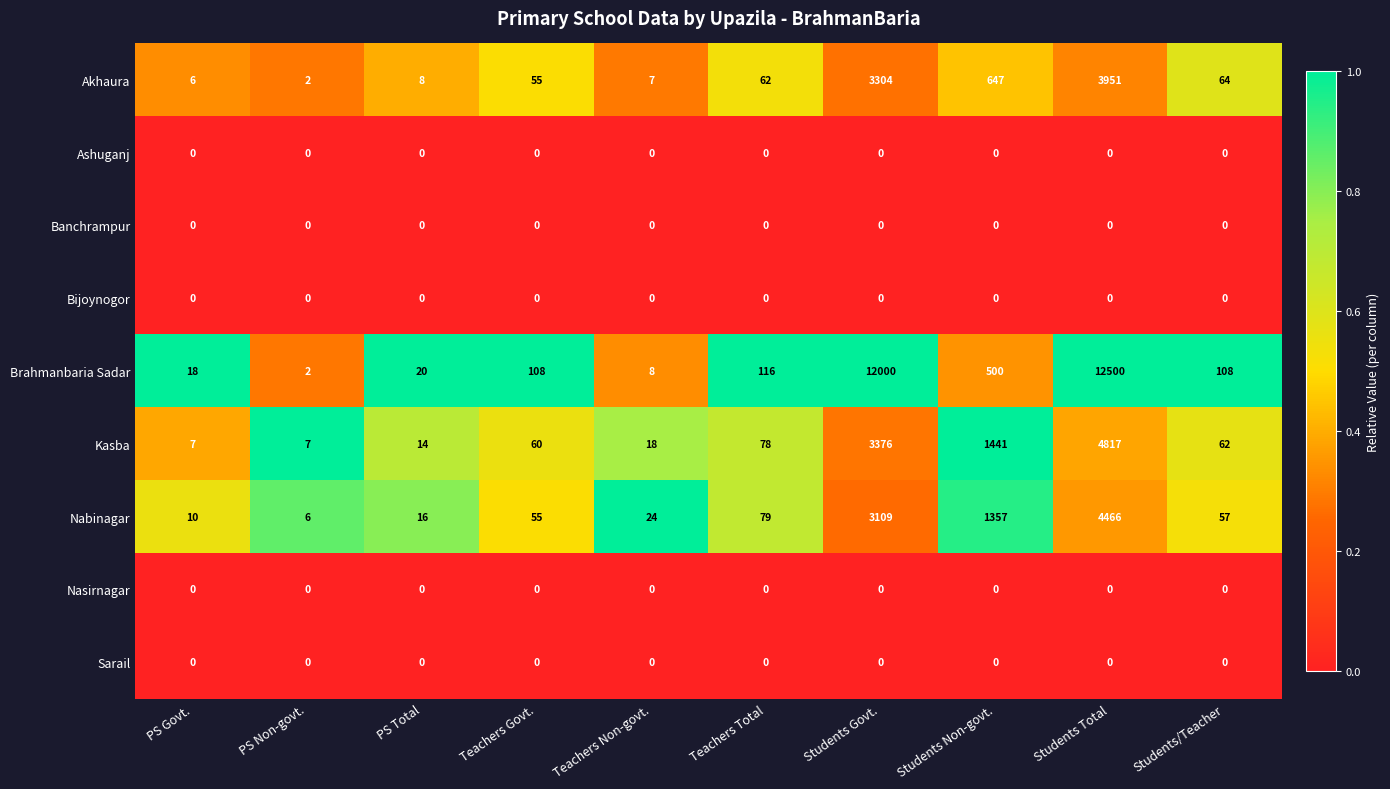

At how many categories does at least one series exceed 0?

10